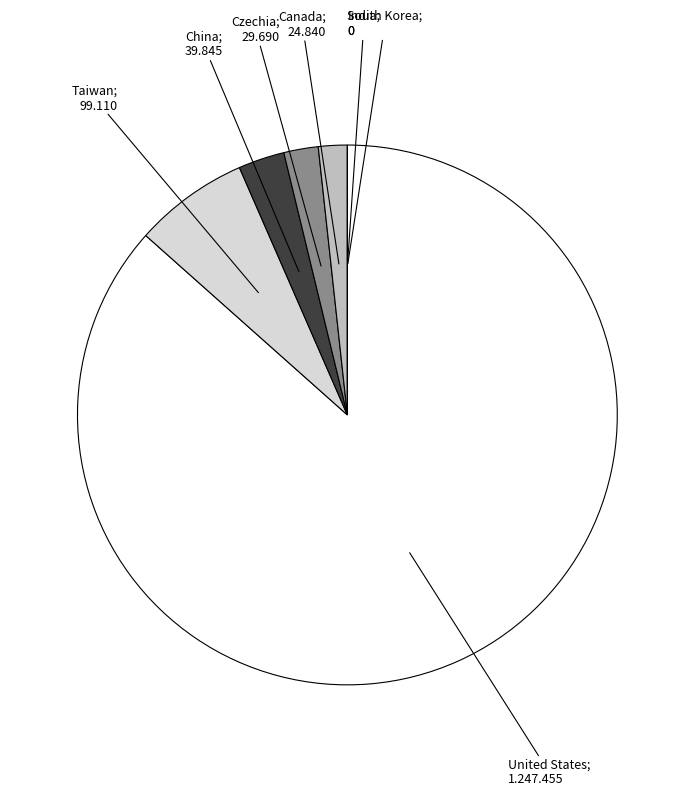

Does any single category account for the majority?

Yes